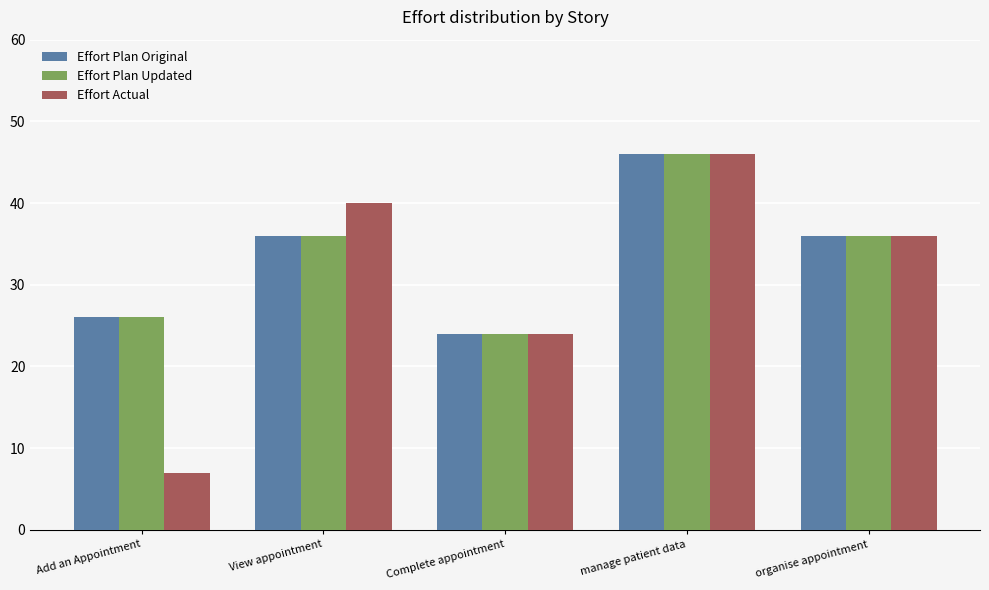

What is the average value of the Effort Actual series?

31